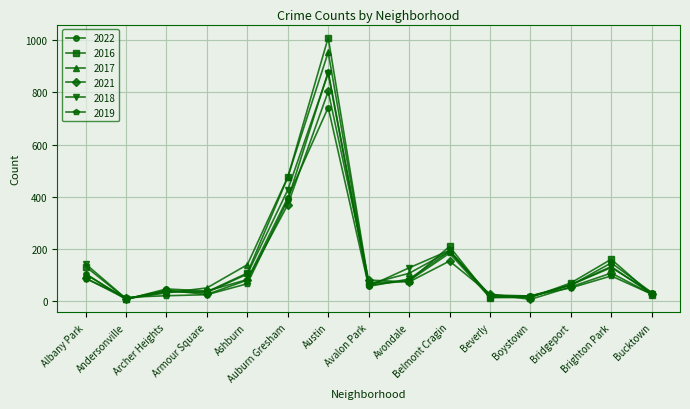

At which label does 2016 reach its peak?

Austin